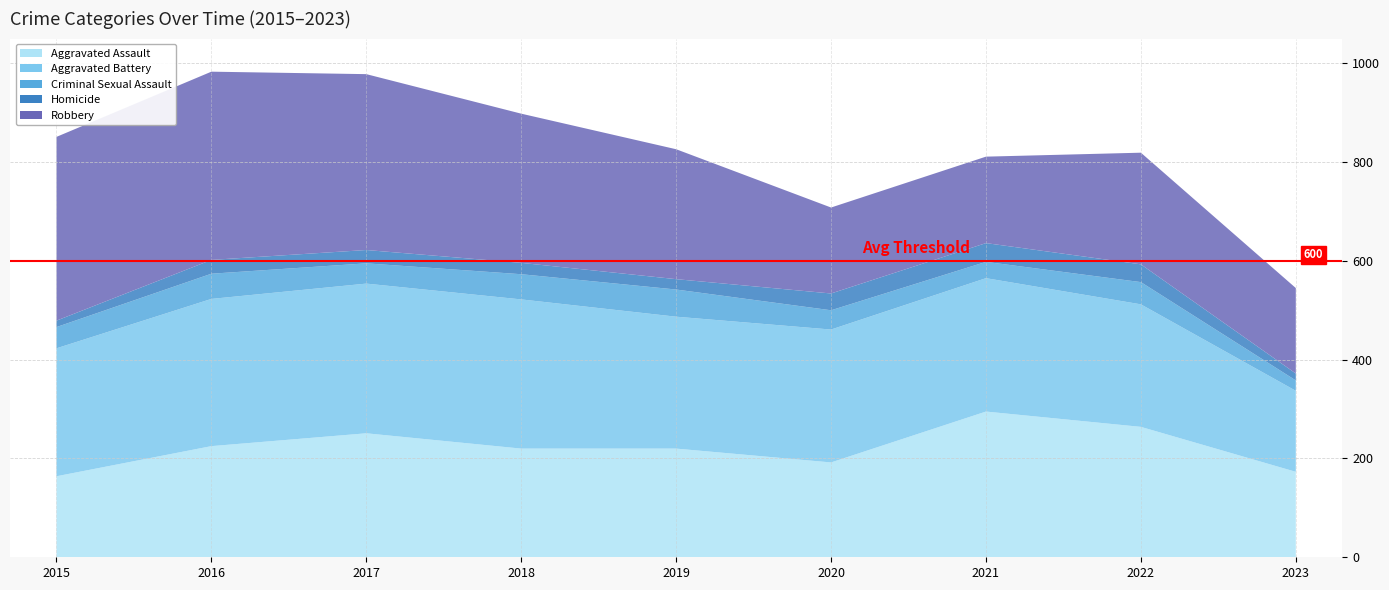

Reading right to left, what are all the values shown in this chart?

Aggravated Assault: 2023=173	2022=264	2021=295	2020=192	2019=220	2018=220	2017=251	2016=225	2015=164
Aggravated Battery: 2023=164	2022=248	2021=270	2020=269	2019=267	2018=302	2017=303	2016=298	2015=259
Criminal Sexual Assault: 2023=21	2022=45	2021=33	2020=39	2019=55	2018=51	2017=41	2016=51	2015=43
Homicide: 2023=14	2022=36	2021=38	2020=34	2019=21	2018=23	2017=27	2016=28	2015=13
Robbery: 2023=173	2022=226	2021=175	2020=174	2019=263	2018=302	2017=356	2016=381	2015=372